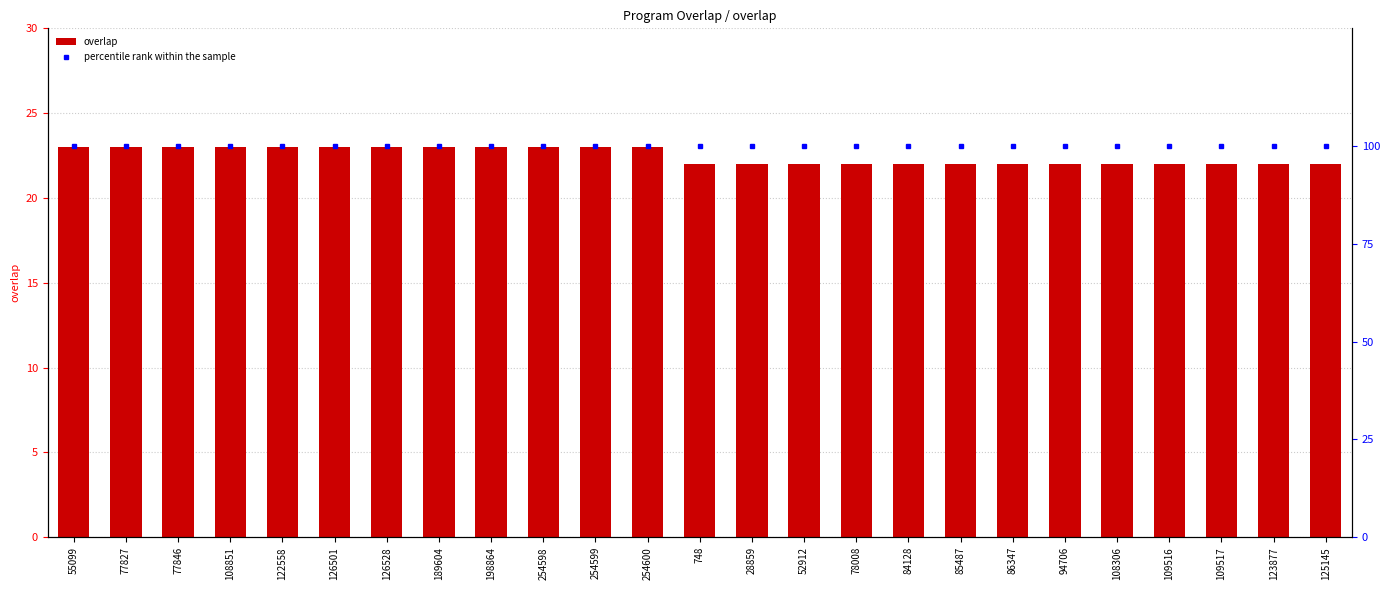

At 125145, list the series in order from largest to smallest.

percentile rank within the sample, overlap